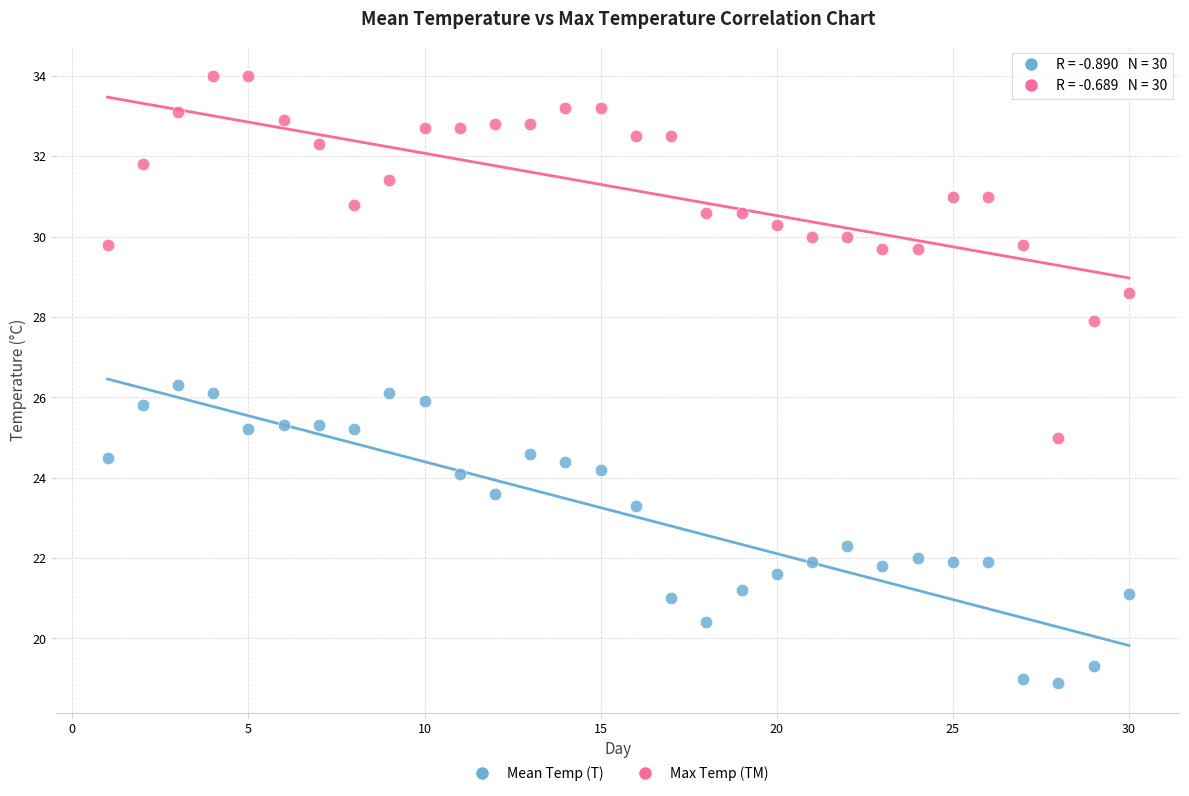

Which series contains the highest Y value?

Max Temp (TM)